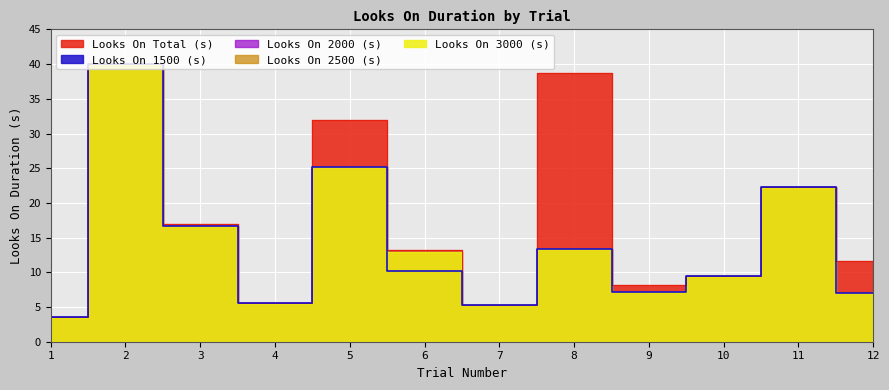

Between 6 and 8, which series saw the biggest shift?

Looks On Total (s)